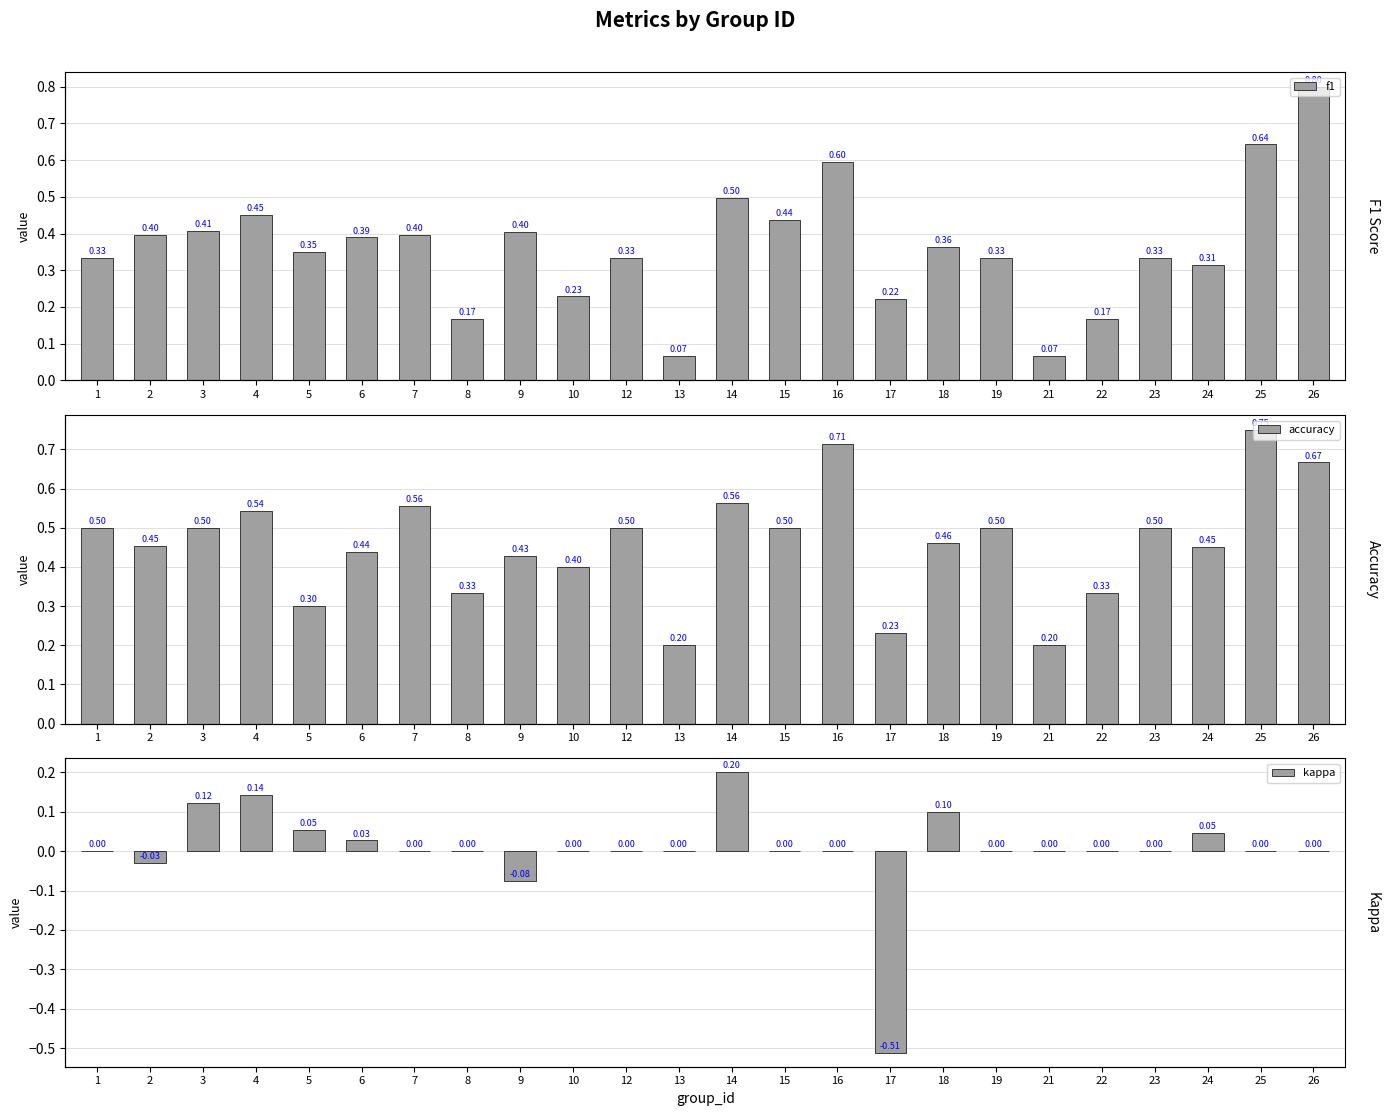

How many accuracy values are between 0 and 1?

24